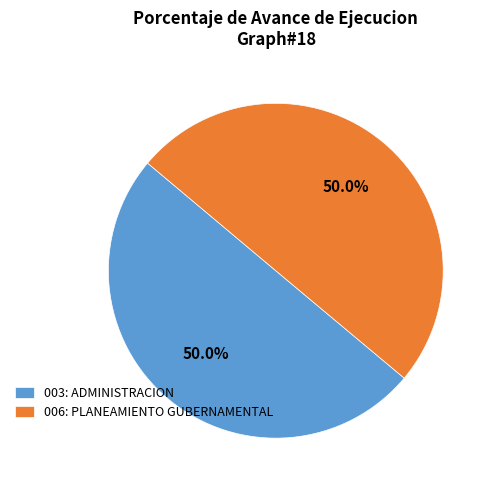

How many slices are in this pie chart?

2